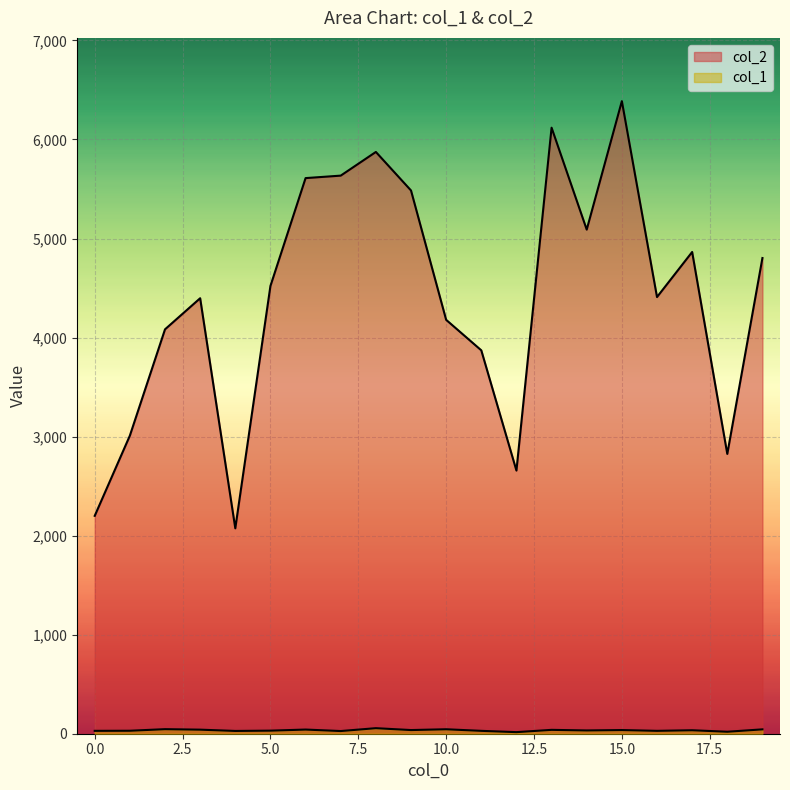

How many interior local peaks does the col_2 series have?

5